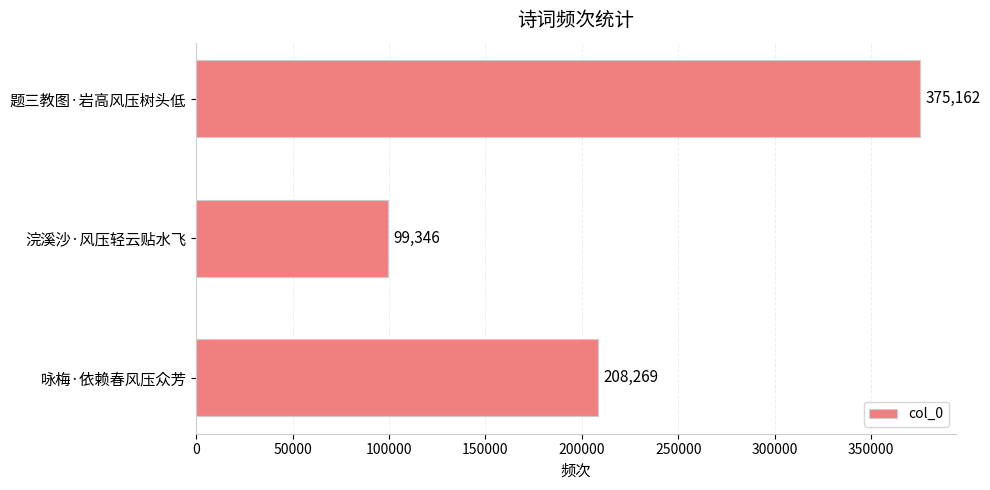

Rank the categories by value from lowest to highest.

浣溪沙·风压轻云贴水飞, 咏梅·依赖春风压众芳, 题三教图·岩高风压树头低